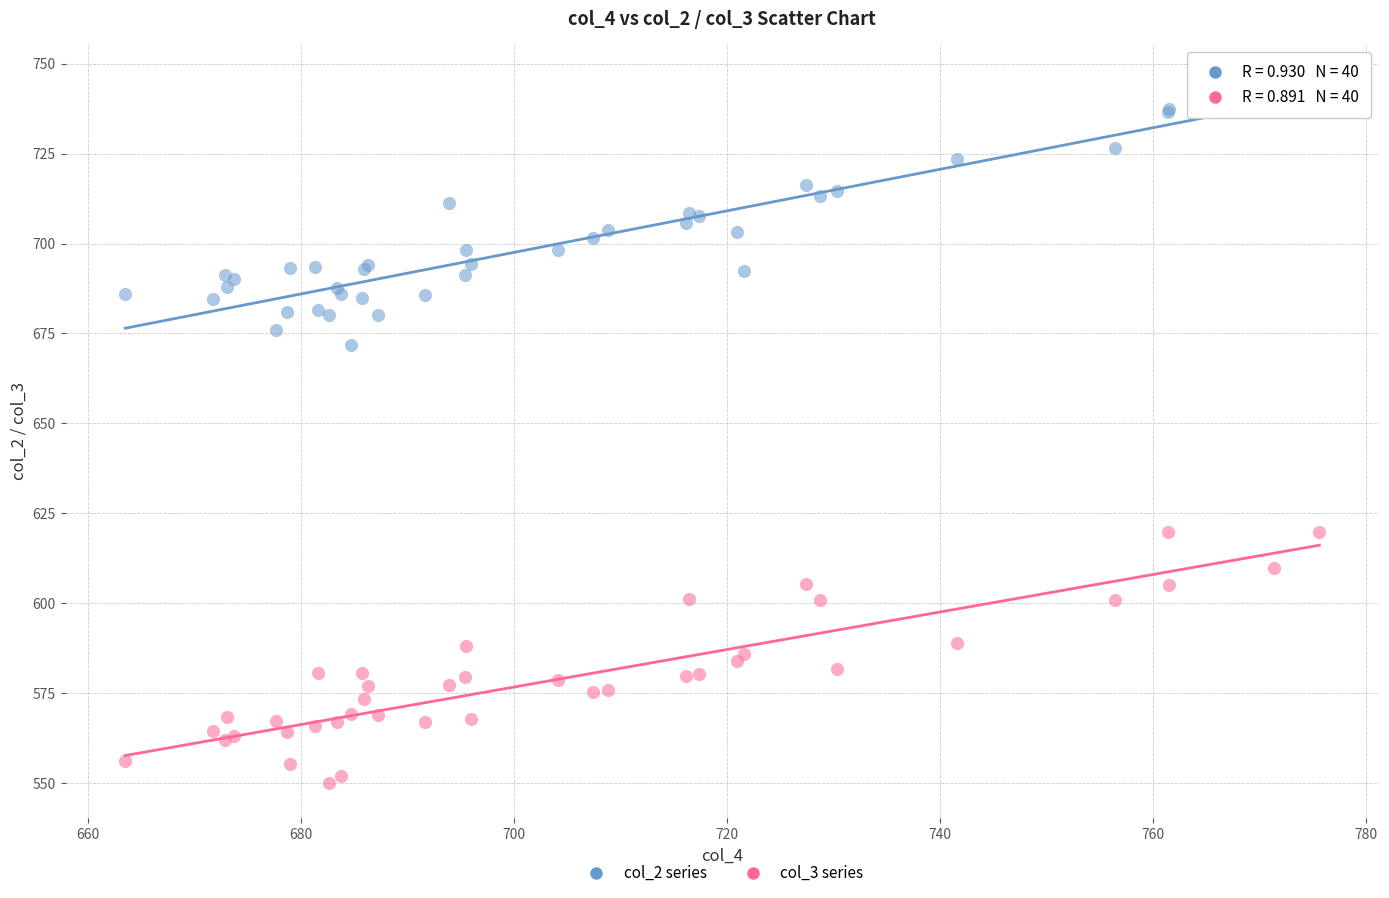

What is the X range (max minus min) for the scatter plot?

112.1